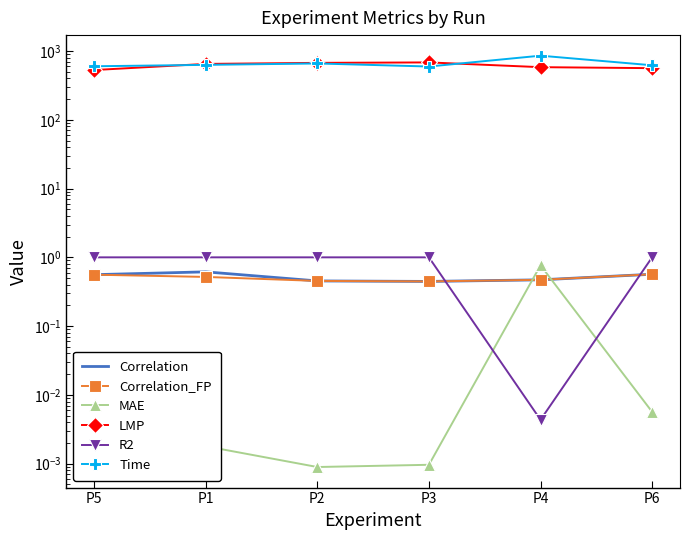

Count the Correlation values in the range 0 to 1.

6